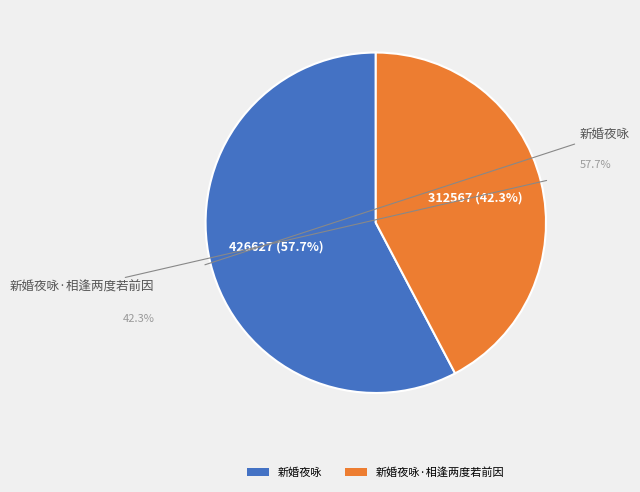

To the nearest percent, what is the difference between the 新婚夜咏·相逢两度若前因 and 新婚夜咏 slice percentages?

15%